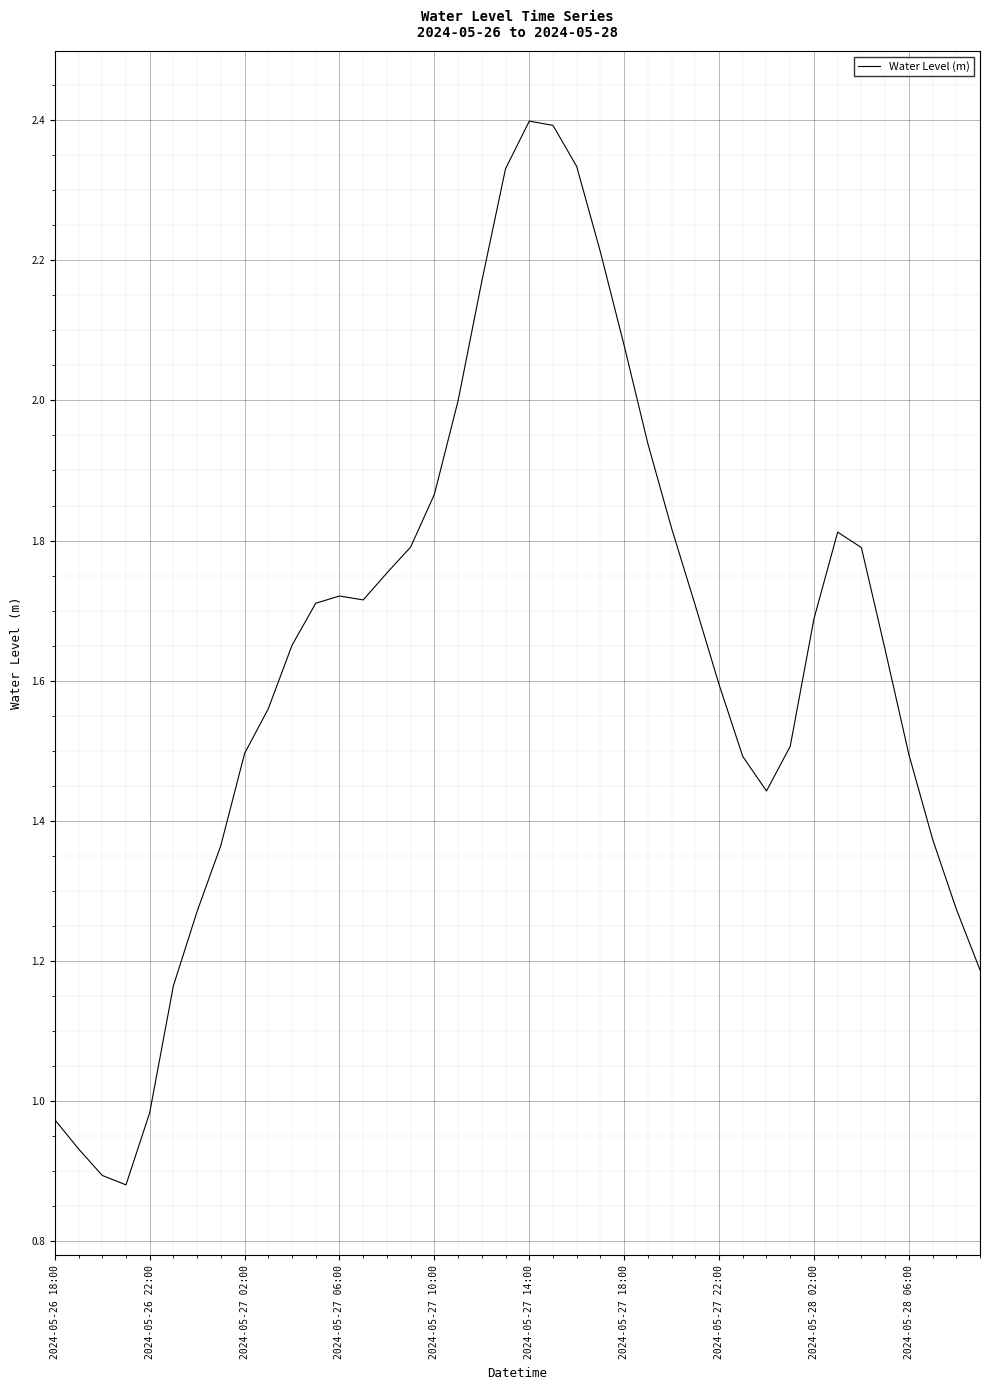

What is the greatest value displayed?

2.4